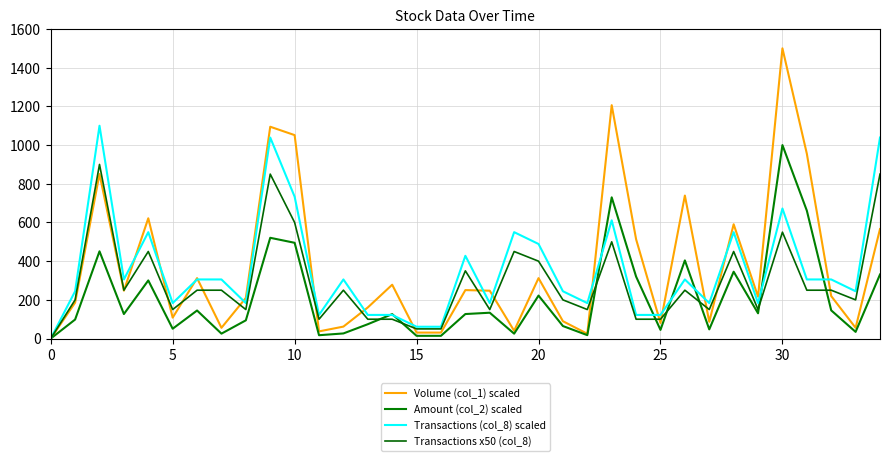

Is this an area chart (filled region under the line)?

No